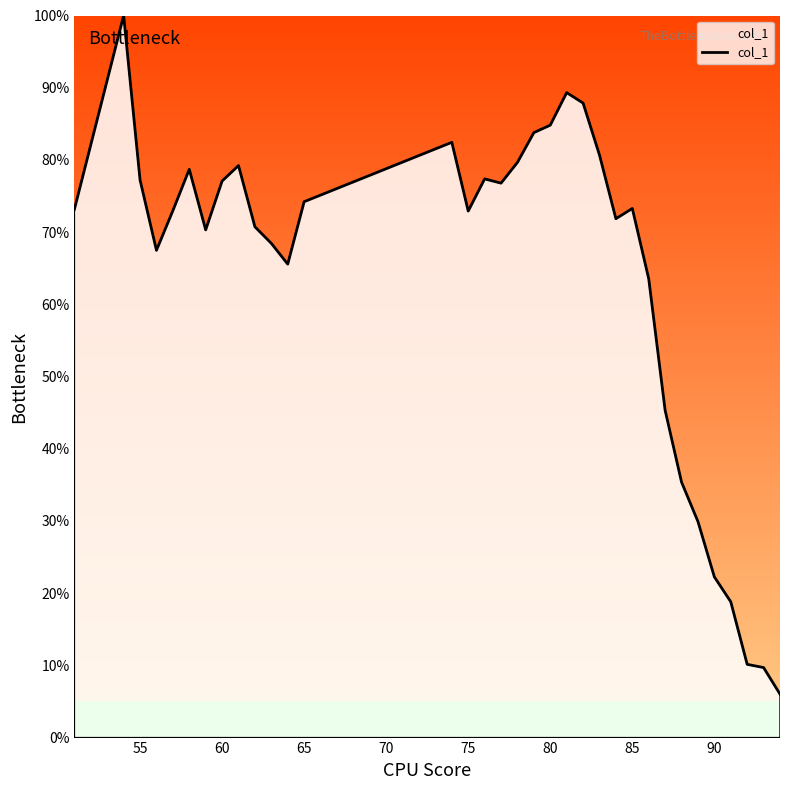

Does the chart have visible grid lines?

No